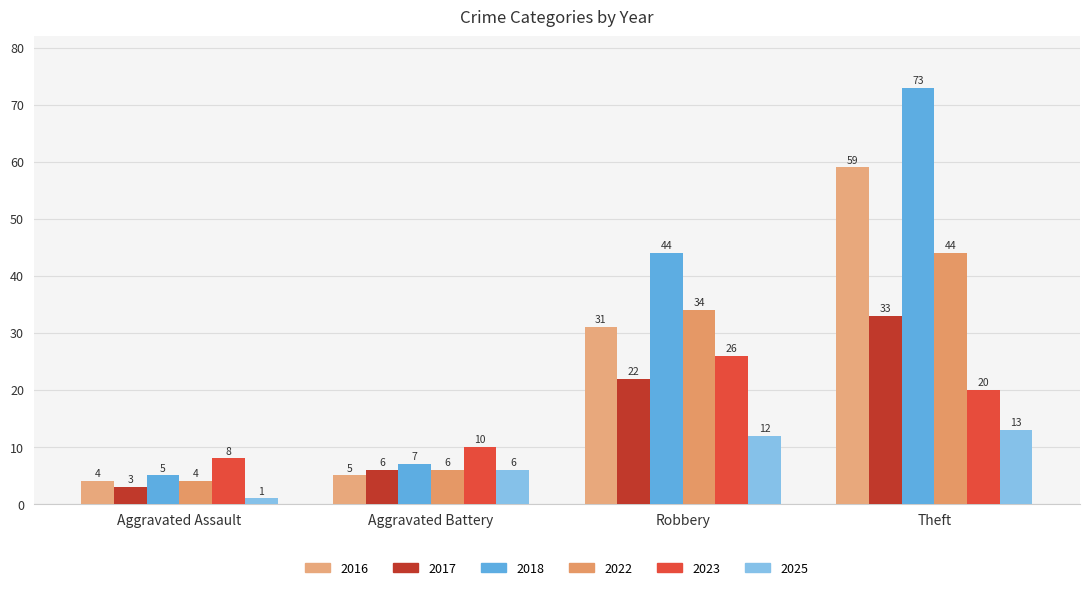

Which series changed the most between Aggravated Assault and Aggravated Battery?

2025